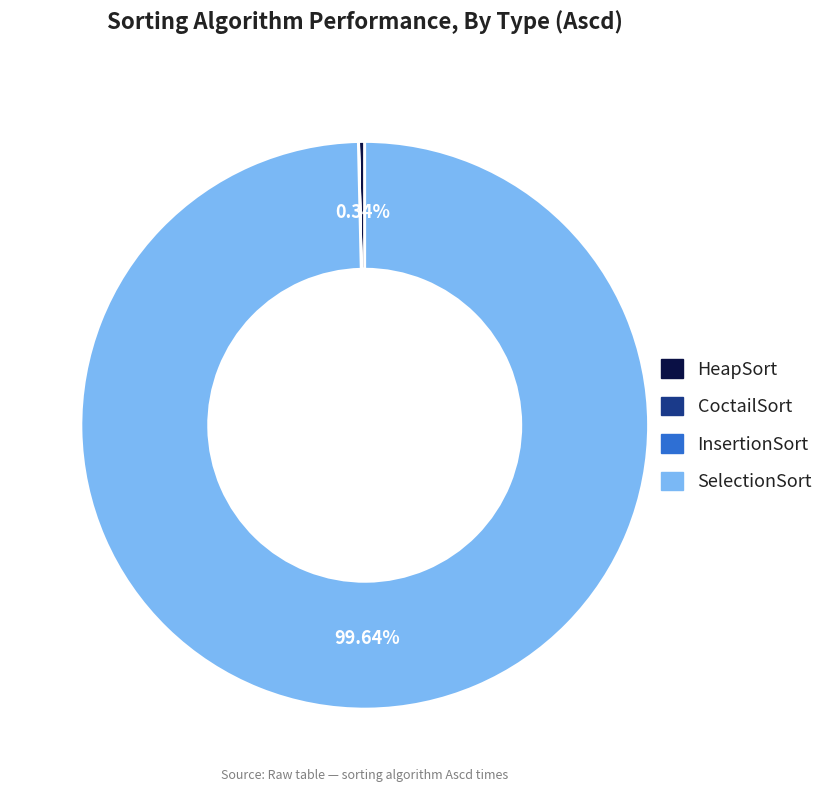

True or false: SelectionSort accounts for 87% of the total.

False